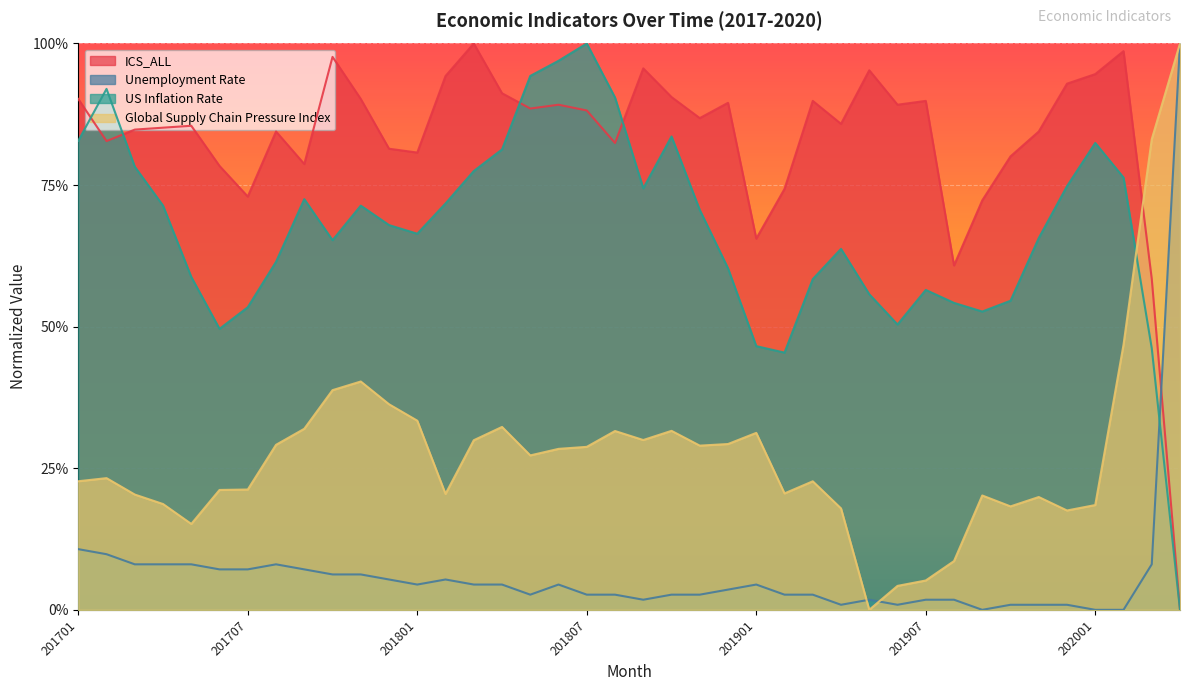

In ICS_ALL, how many points are higher than both neighbors (excluding endpoints)?

11